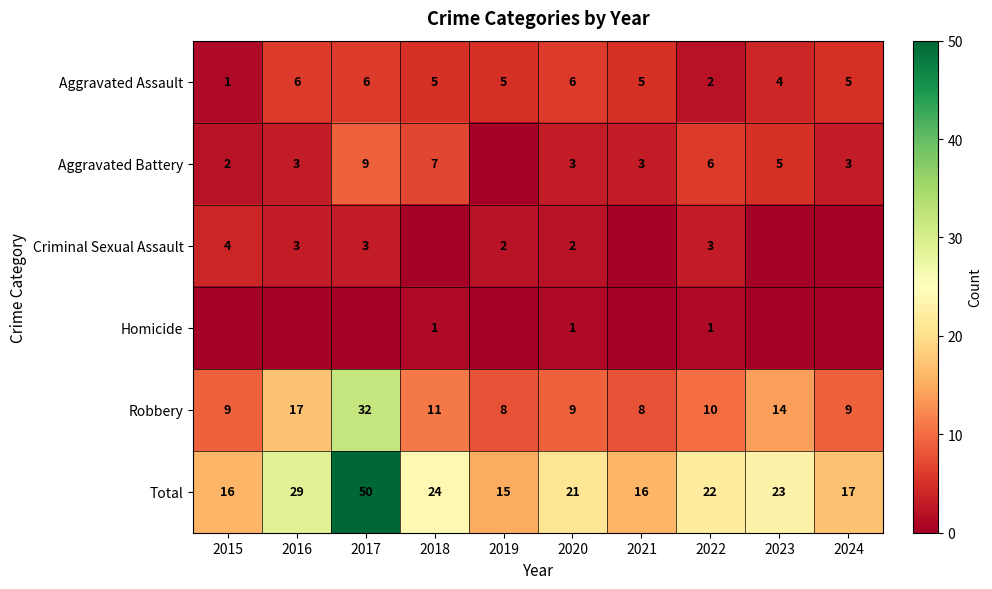

What is the maximum value for Total?

50